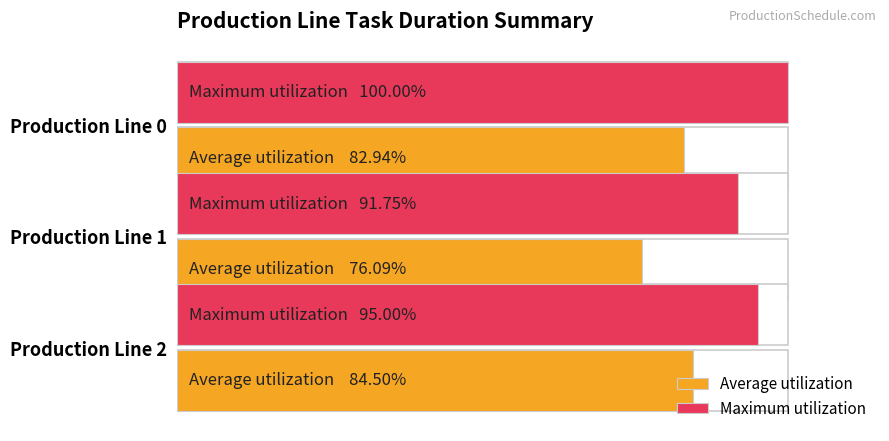

True or false: Average utilization has a value of 115.9 at Production Line 1.

False